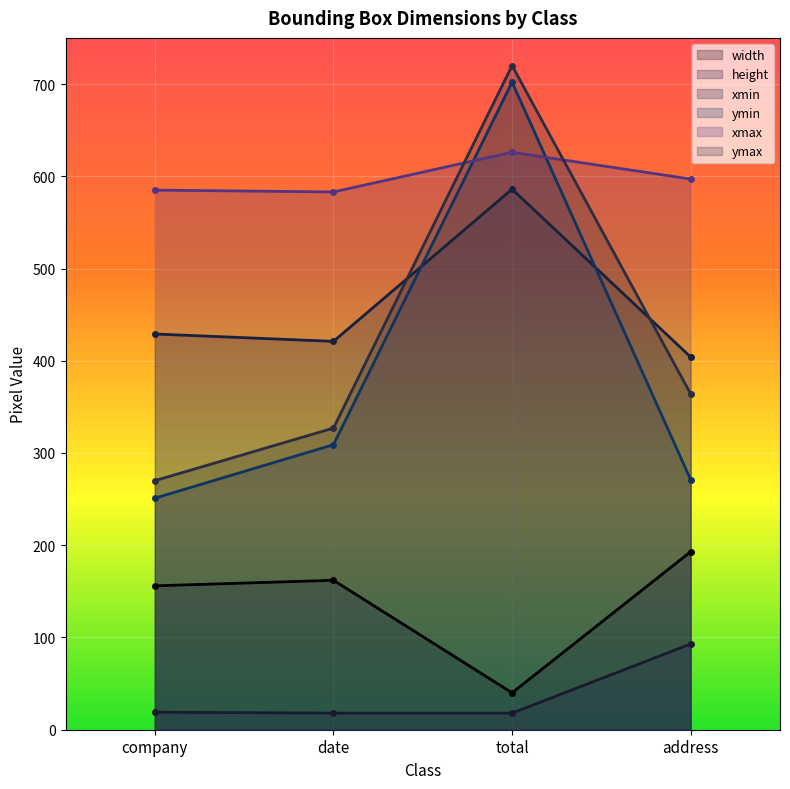

Where do xmin and ymin first cross each other?

date and total